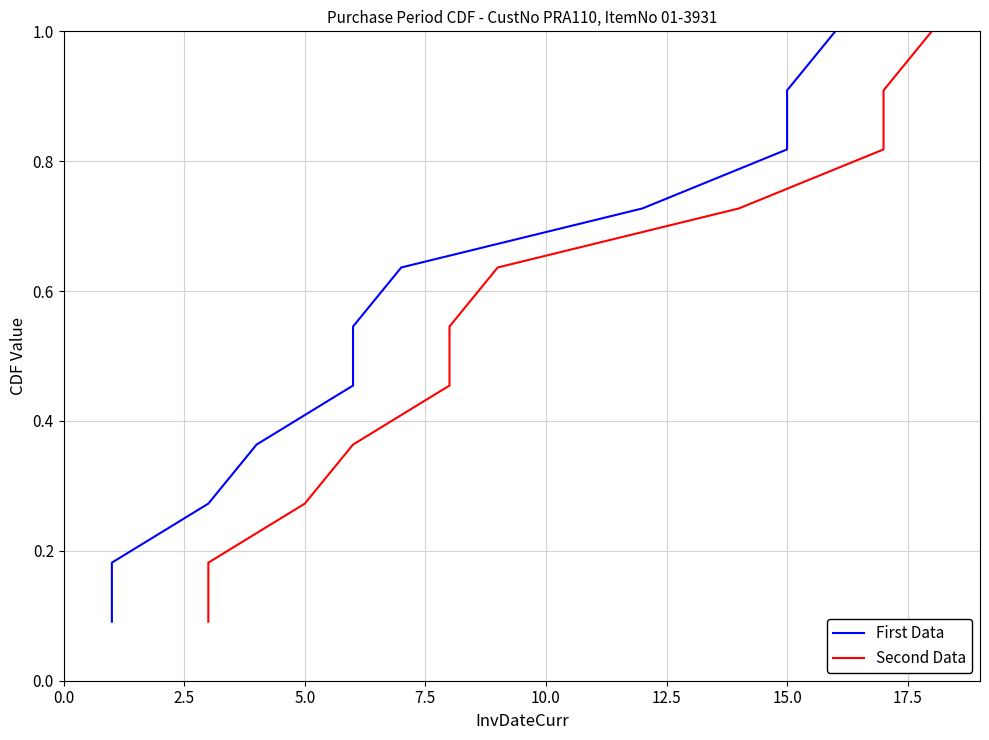

What is the difference between the maximum and minimum values in the Second Data series?

0.9